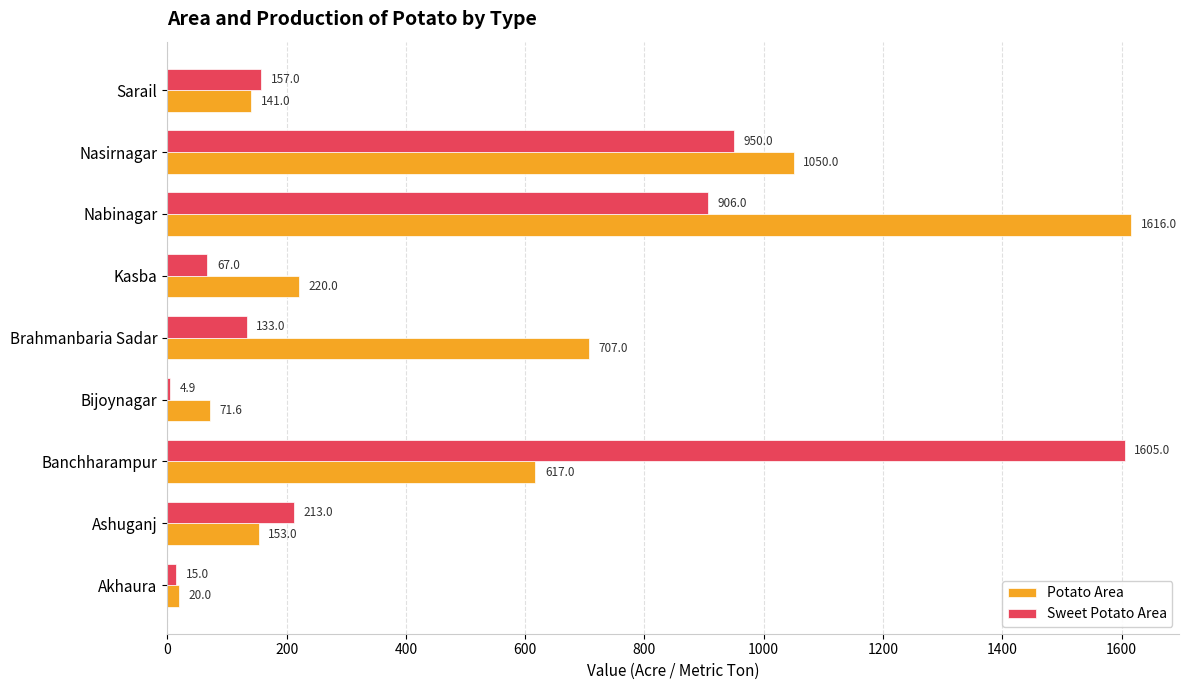

Which series has the largest total across all categories?

Potato Area